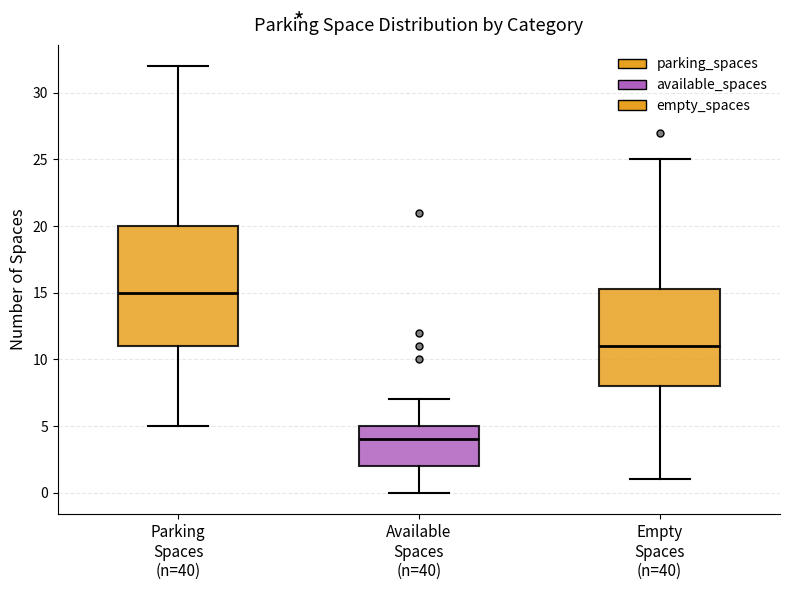

Reading left to right, transcribe this box plot: for each box, give where its median line is, the range the box spans, and where its two whiskers end, as read against the y-axis. The values are not printed on the chart, so give them approximately, as read against the axis.

Parking Spaces (n=40): median 15.0, box 11.0 to 20.0, whiskers 5.0 to 32.0
Available Spaces (n=40): median 4.0, box 2.0 to 5.0, whiskers 0.0 to 7.0
Empty Spaces (n=40): median 11.0, box 8.0 to 15.5, whiskers 1.0 to 25.0